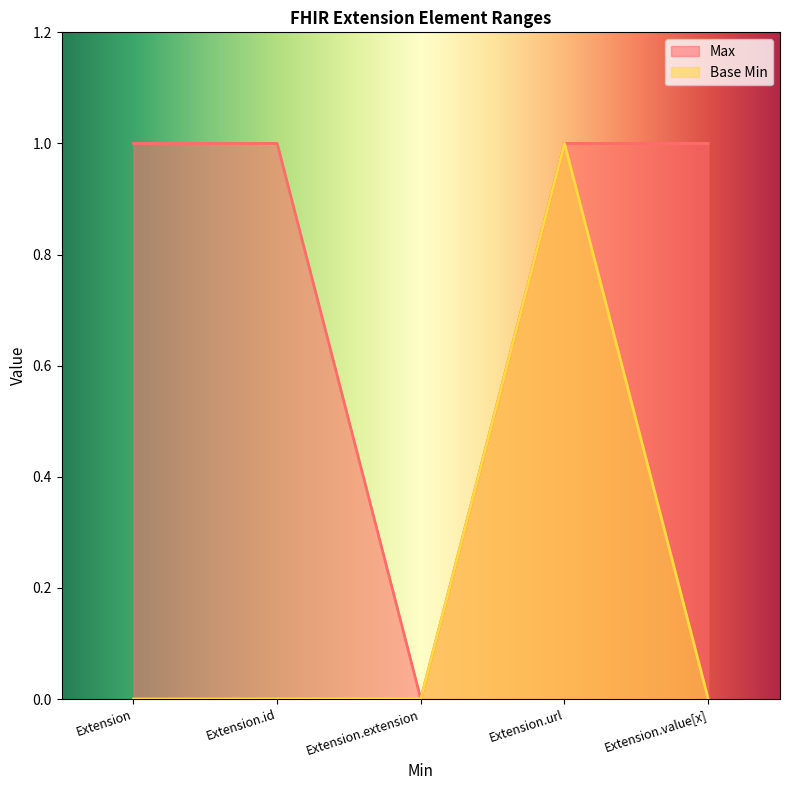

True or false: Base Min and Max intersect in this chart.

False